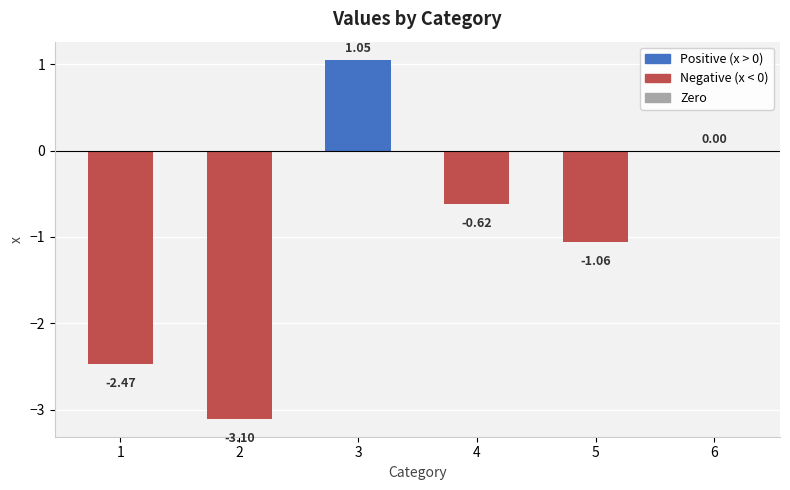

How many series are shown in this chart?

1